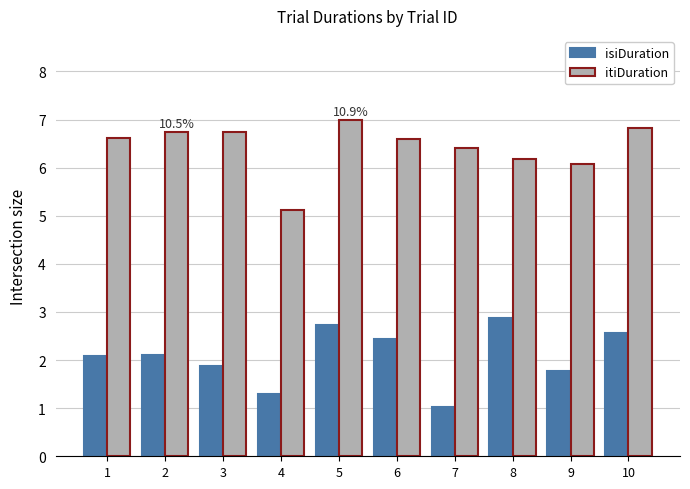

True or false: isiDuration has a value of 2.9 at 8.

True